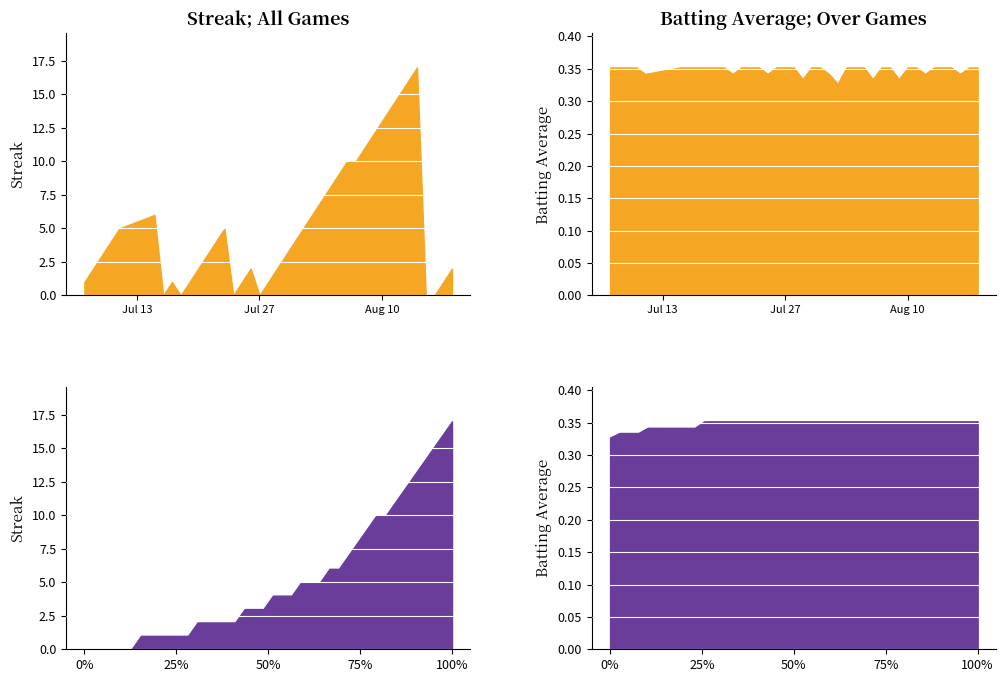

How many times do Streak and Batting Average1 cross each other?

10